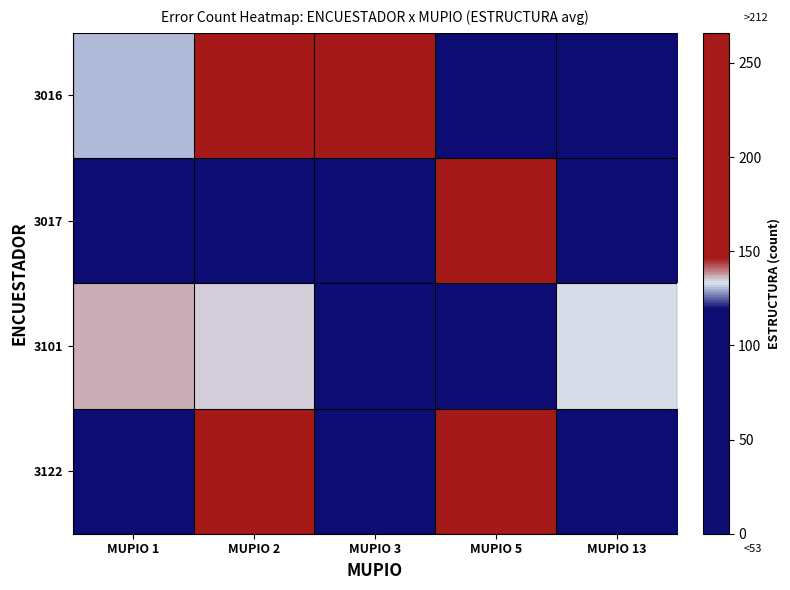

What is the maximum value shown in the chart?

1.0